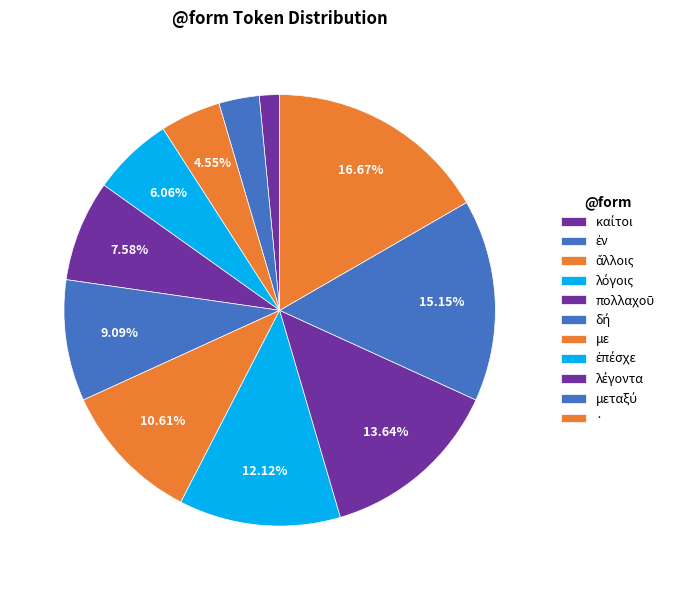

What is the largest slice in the pie chart?

·